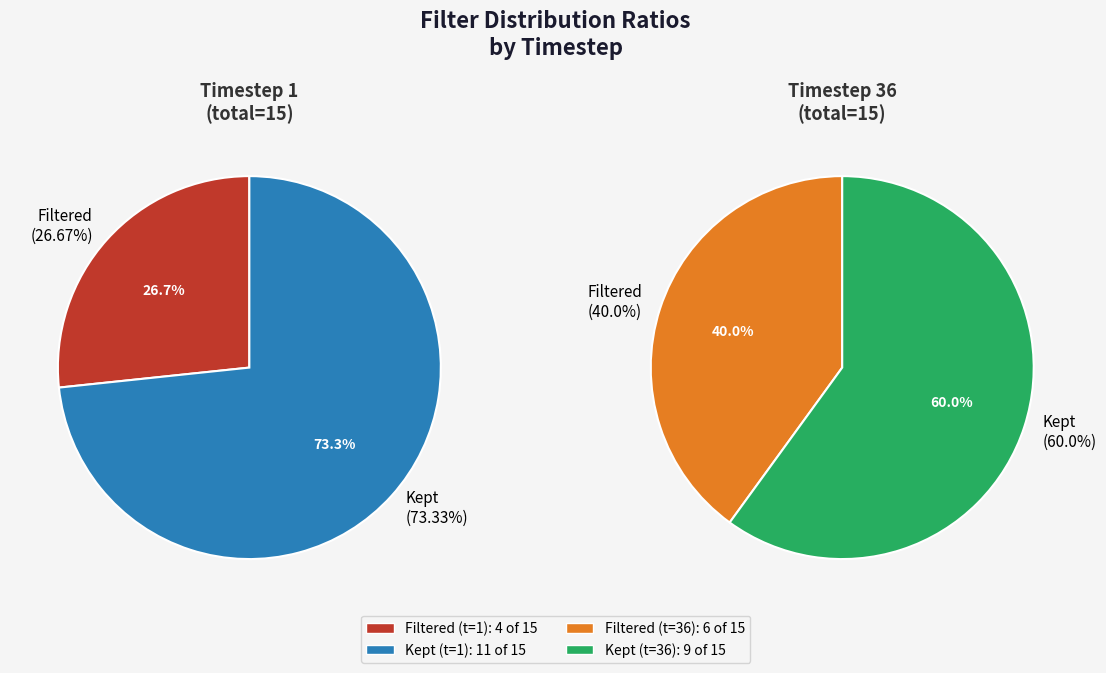

Which slice is the smallest?

Filtered (26.67%)